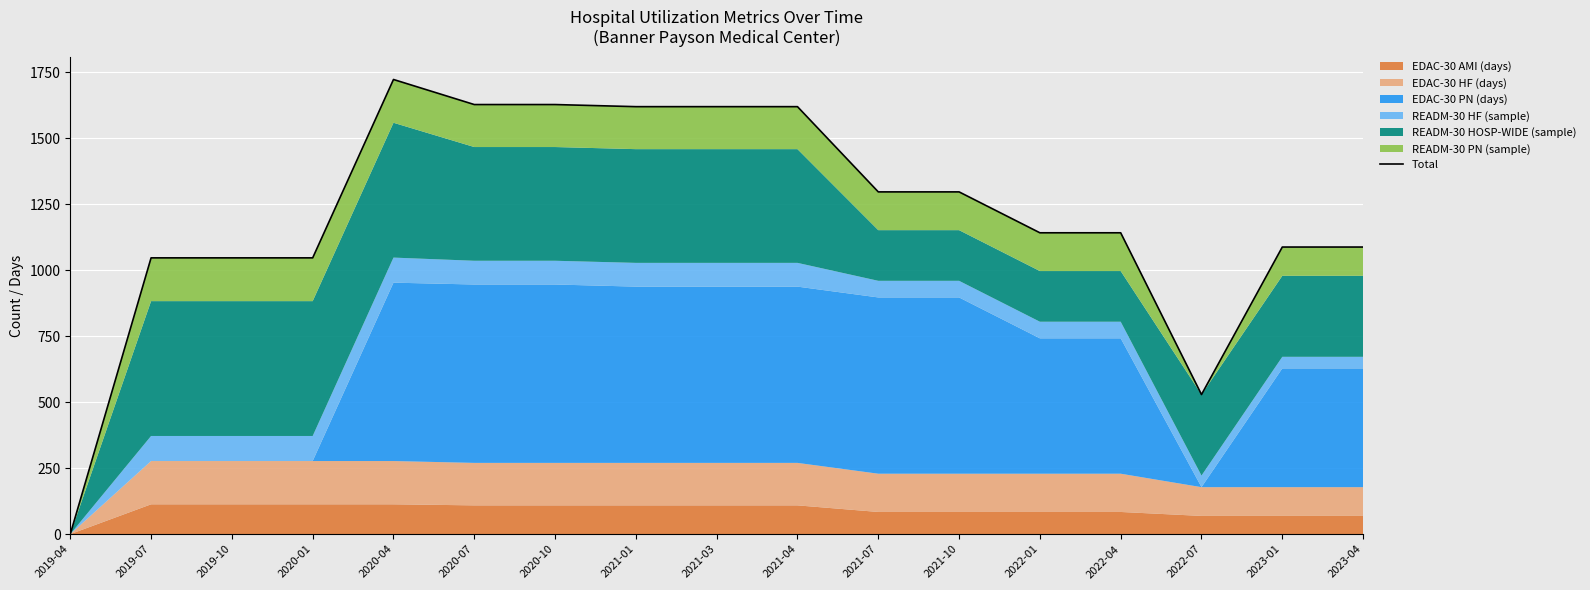

What is the maximum value shown in the chart?

1723